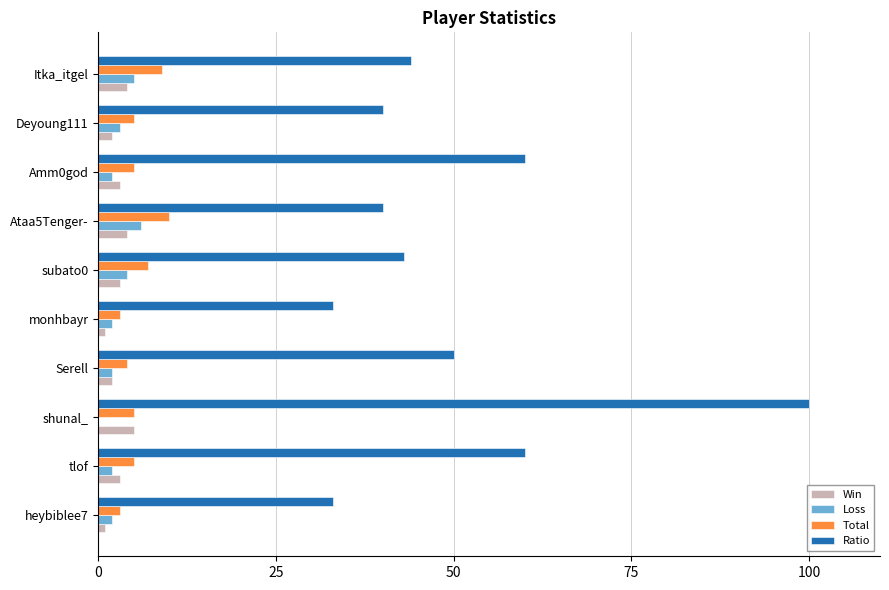

What are all the series names shown in the legend?

Win, Loss, Total, Ratio